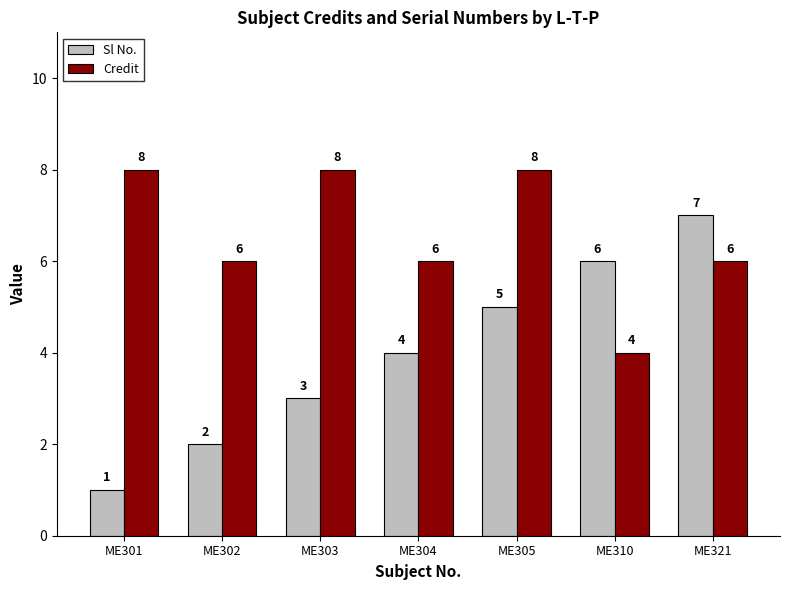

Count the Credit values in the range 6 to 8.

6